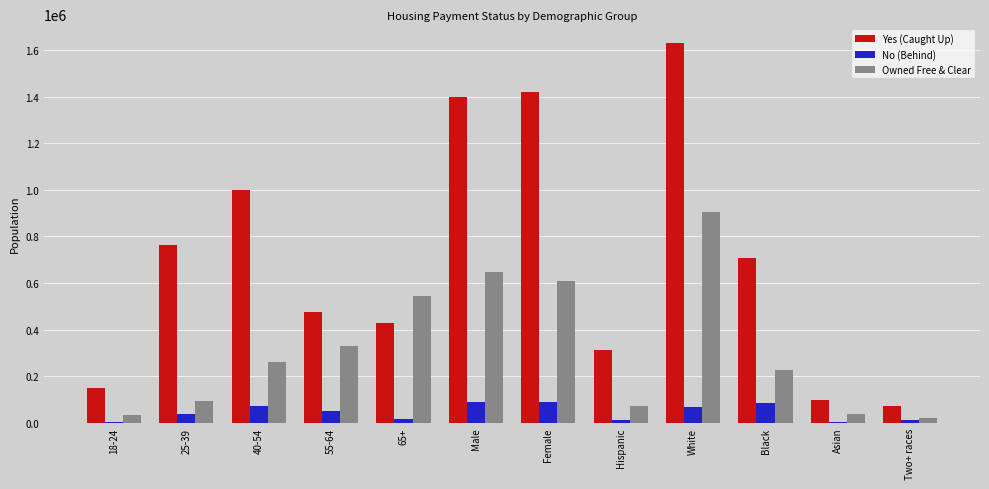

Are the bars horizontal?

No